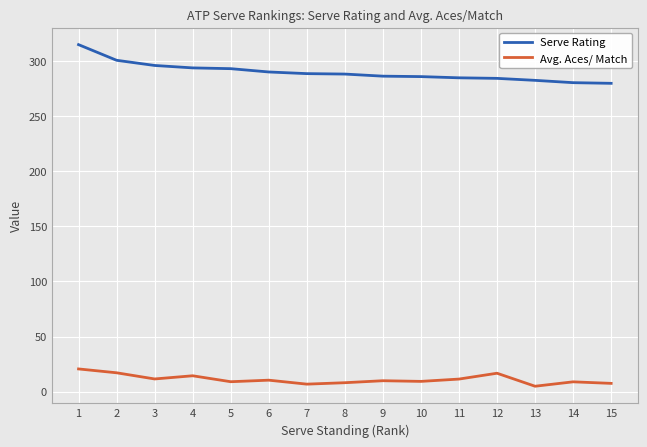

What is the difference between the second highest and second lowest values in the Serve Rating series?

20.3